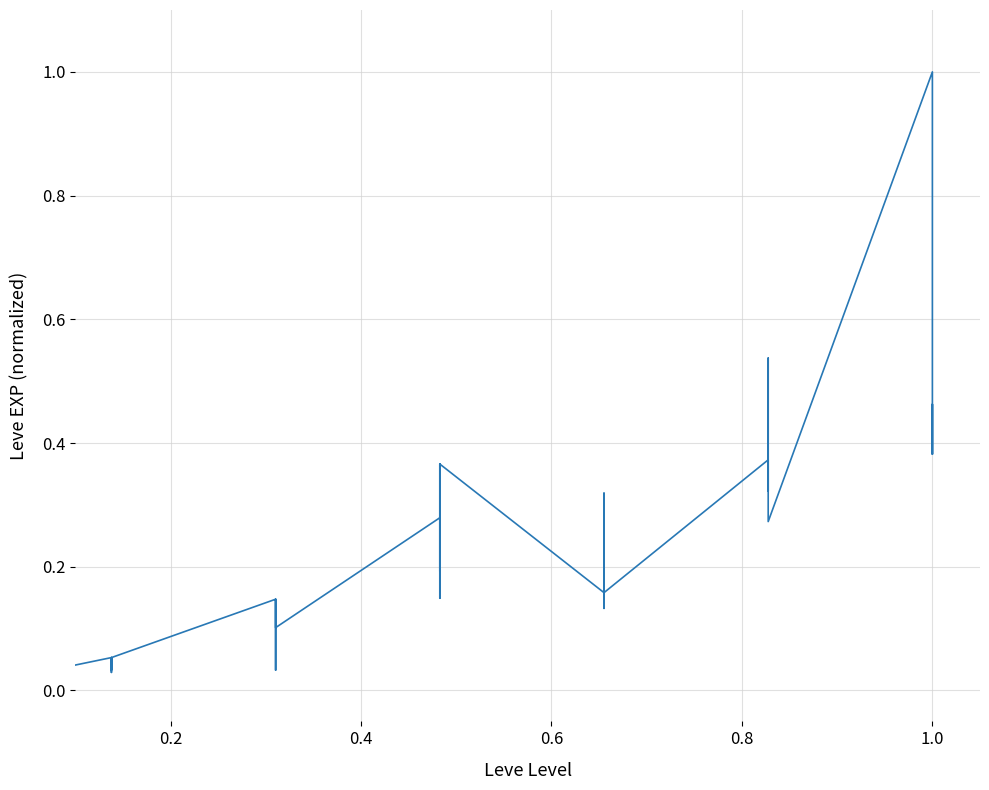

Count the number of values greater than 0.

39